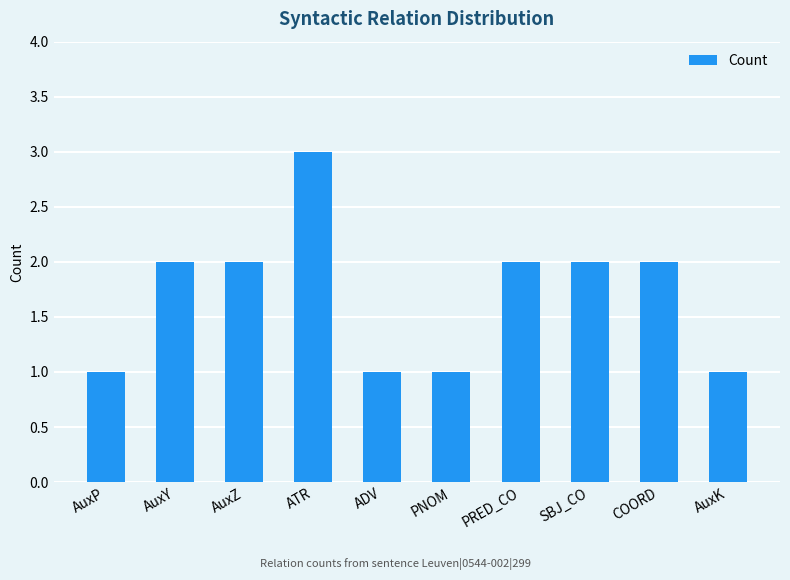

How many values are between 1 and 2?

9